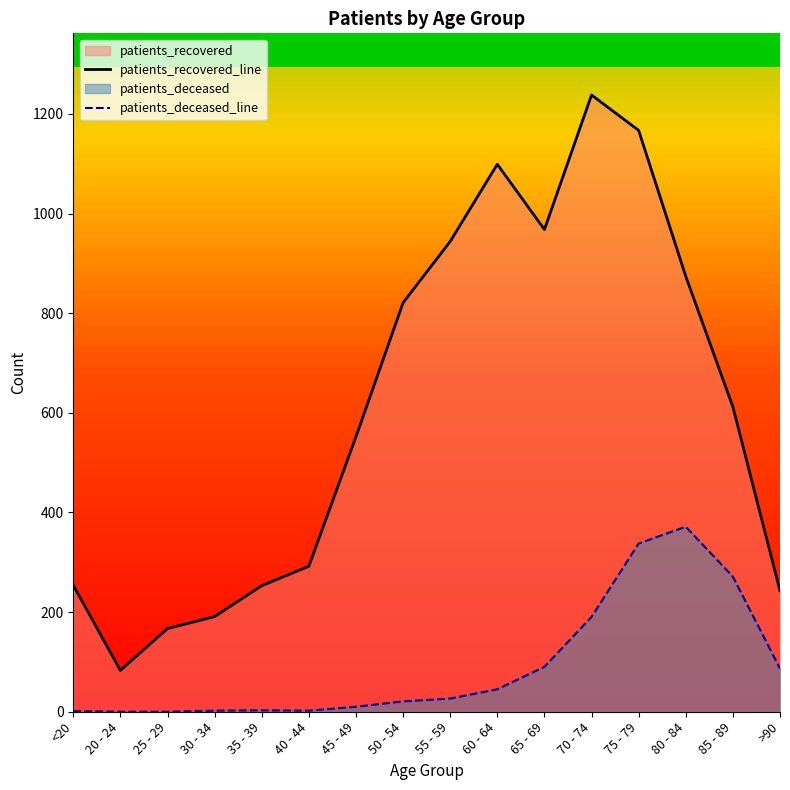

True or false: patients_recovered_line and patients_deceased_line cross at least once.

False